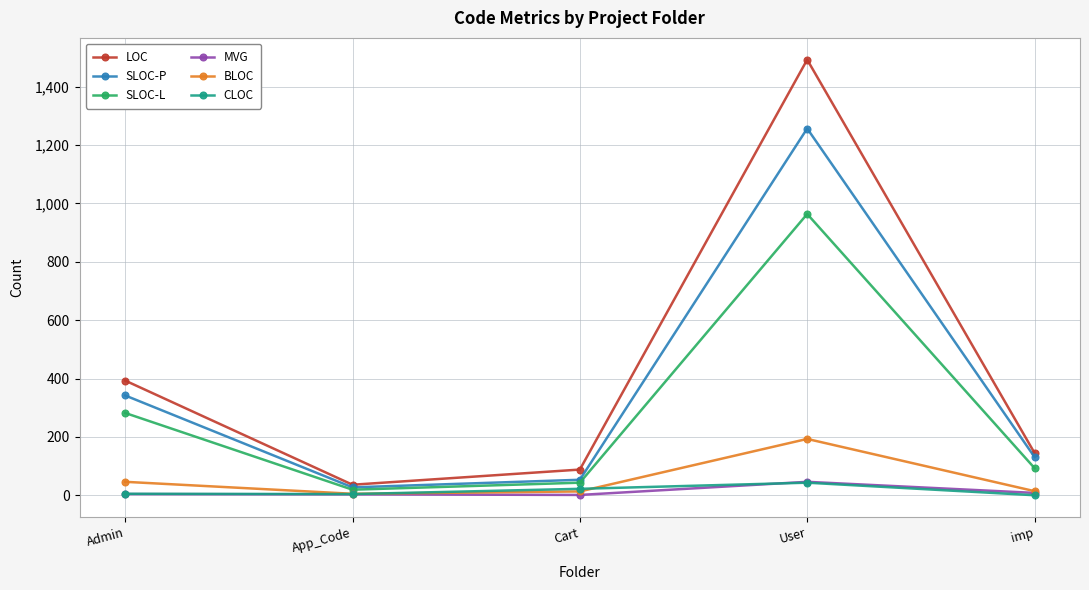

What is the lowest value of the LOC series?

36